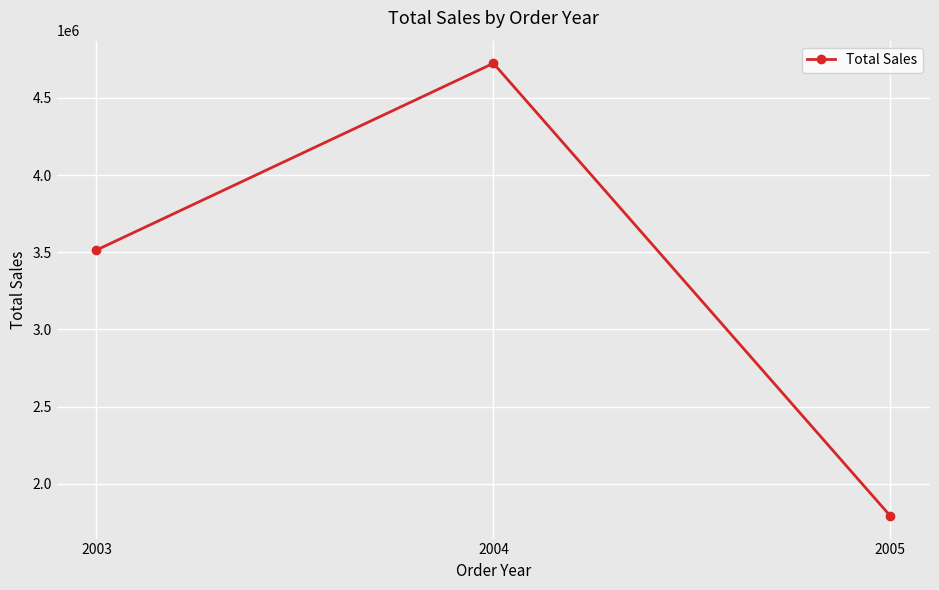

The value at 2005 is 1791486.7. True or false?

True